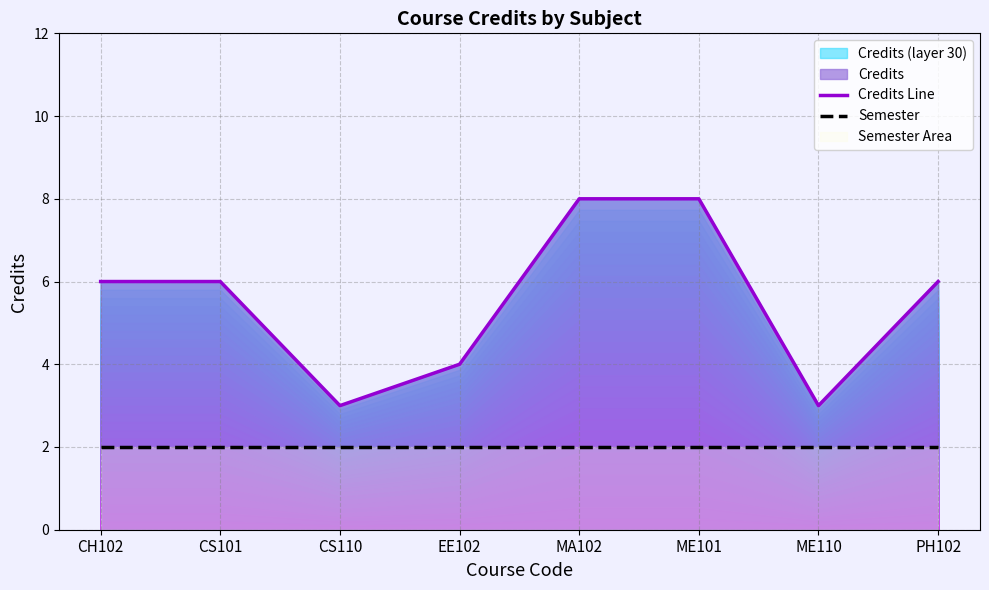

Reading left to right, transcribe all the data shown in this chart.

Credits Line: CH102=6	CS101=6	CS110=3	EE102=4	MA102=8	ME101=8	ME110=3	PH102=6
Semester: CH102=2	CS101=2	CS110=2	EE102=2	MA102=2	ME101=2	ME110=2	PH102=2